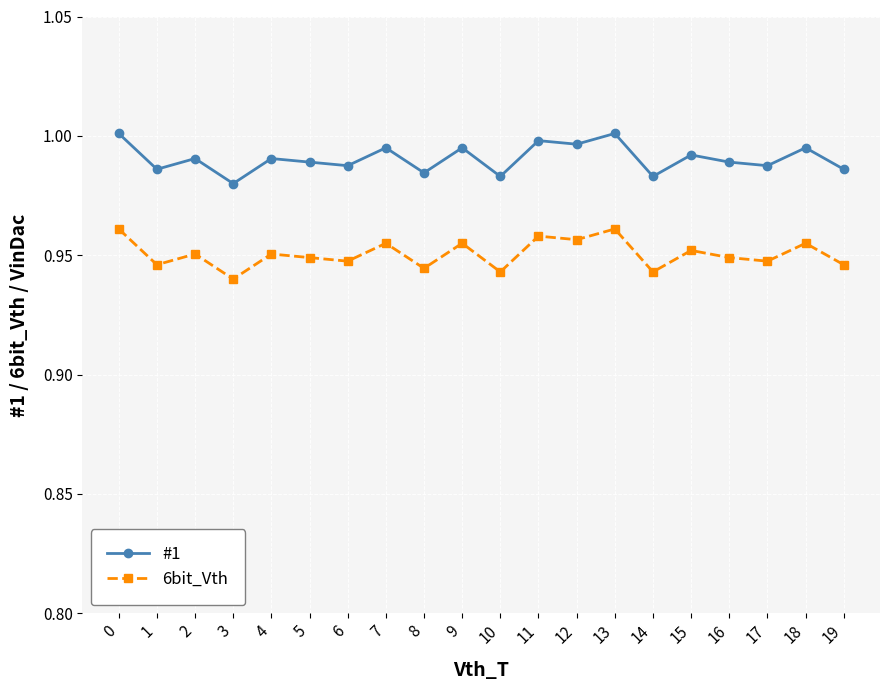

How many lines are shown in the chart?

2